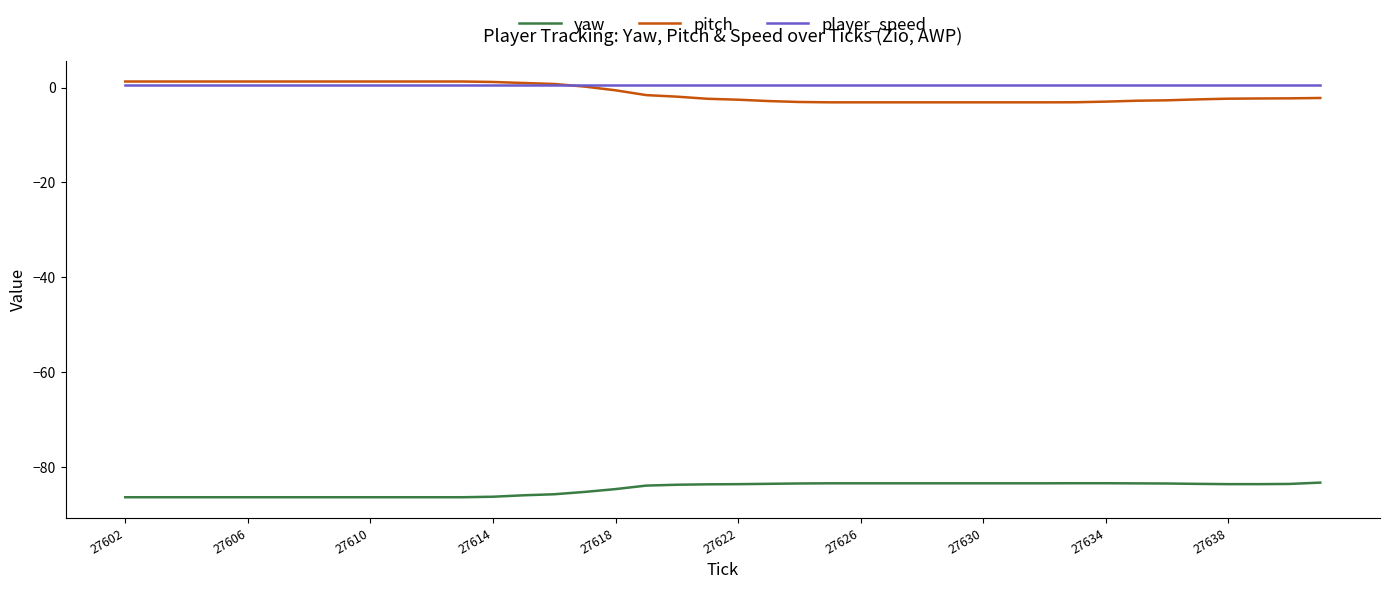

True or false: pitch and yaw cross at least once.

False